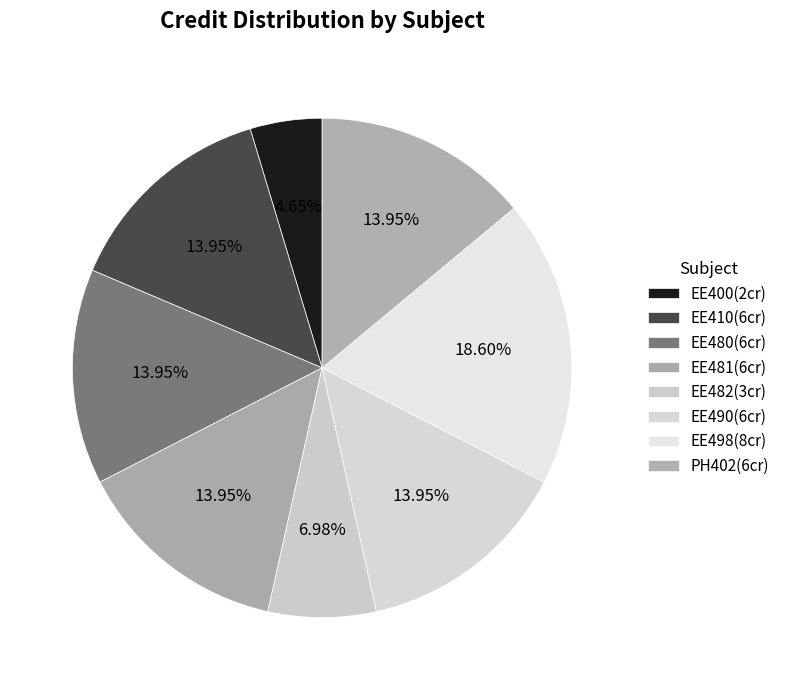

Is there any slice that represents more than half of the pie?

No